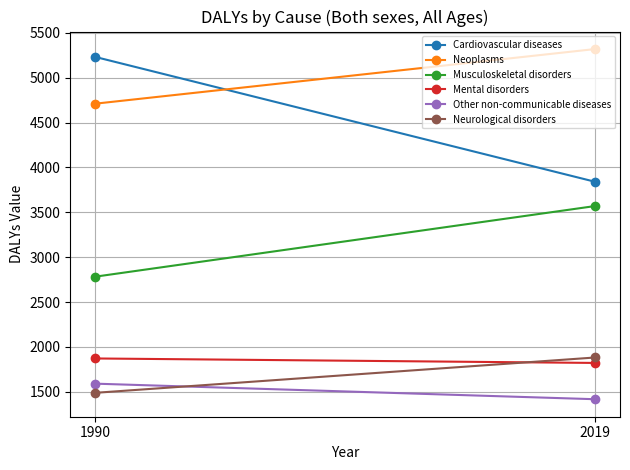

What is the sum of the Musculoskeletal disorders values at 1990 and 2019?

6352.4